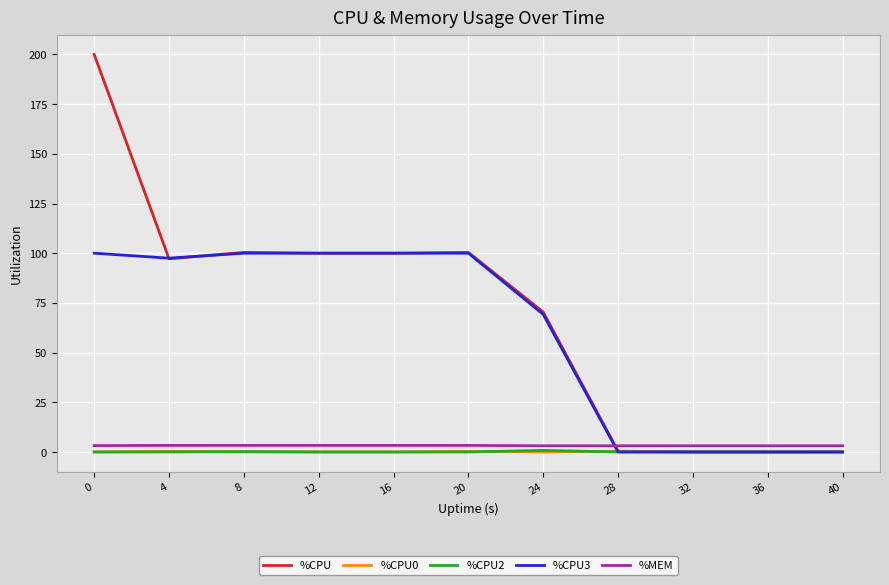

What is the highest value of the %CPU3 series?

100.0